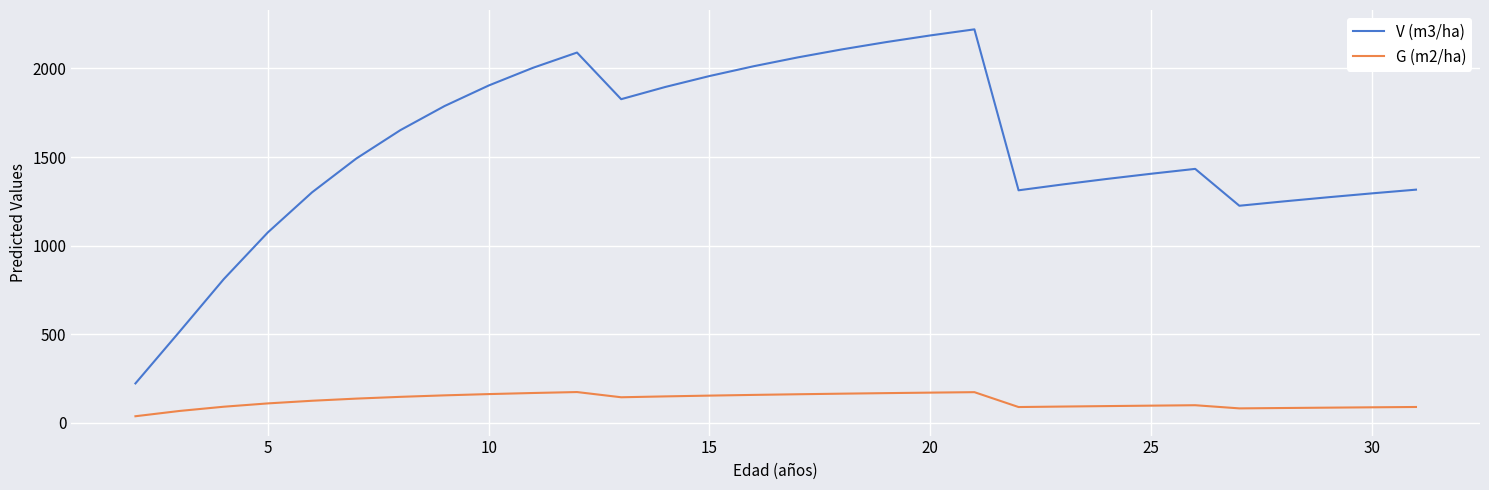

Which series has the largest range (max minus min)?

V (m3/ha)